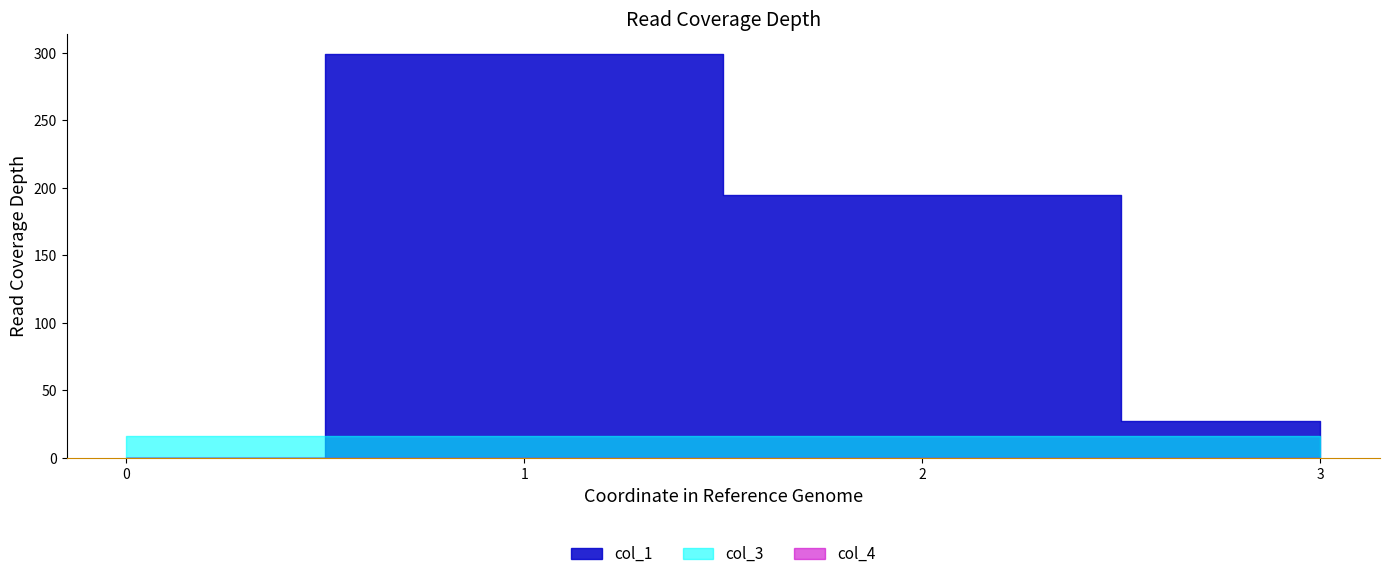

Where does the col_1 series first go above 194?

1